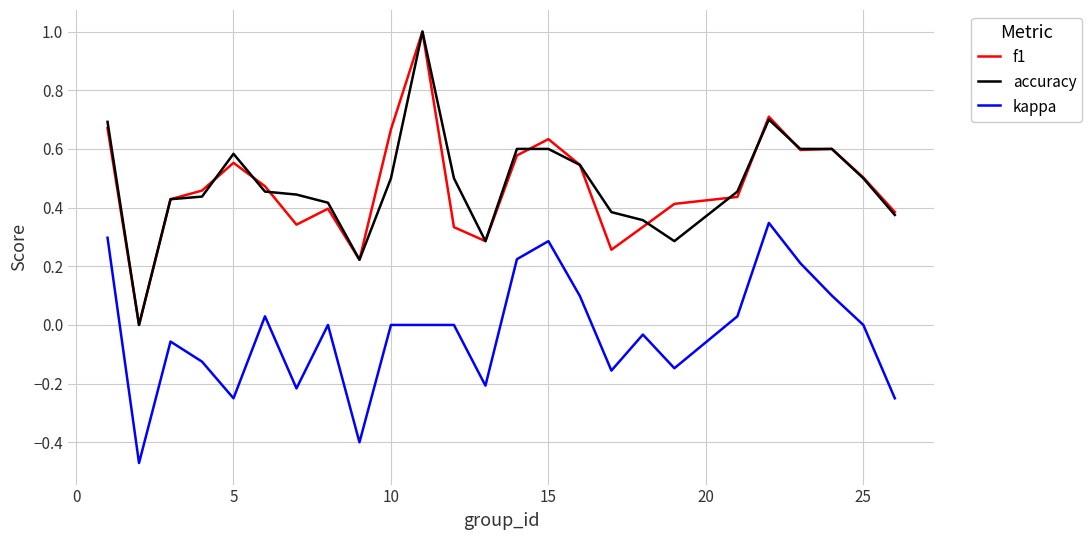

True or false: accuracy and kappa intersect in this chart.

False